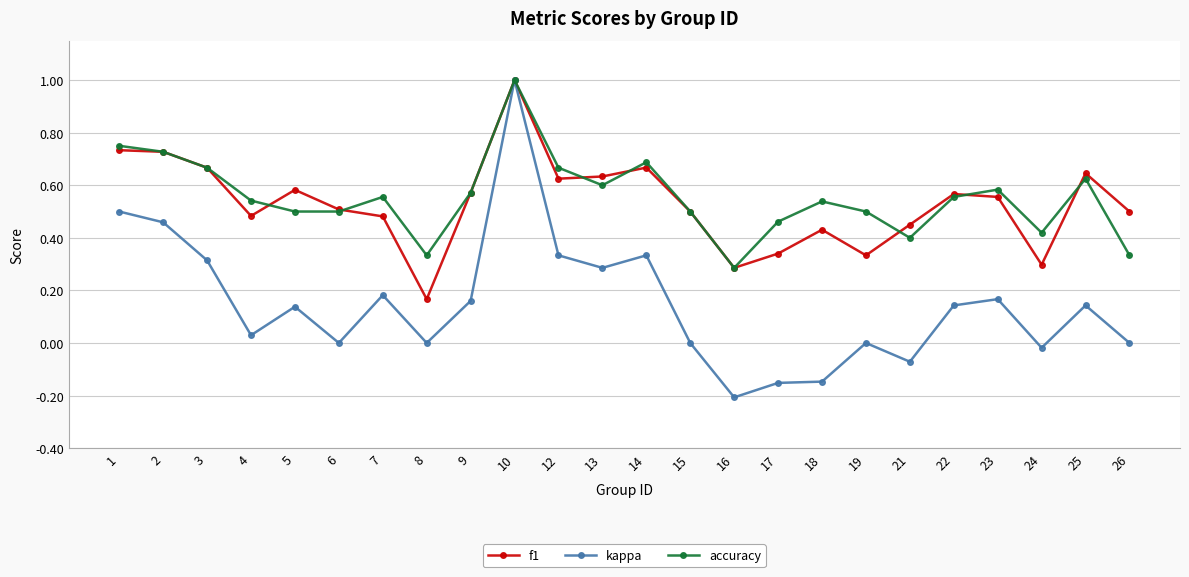

How many lines are shown in the chart?

3